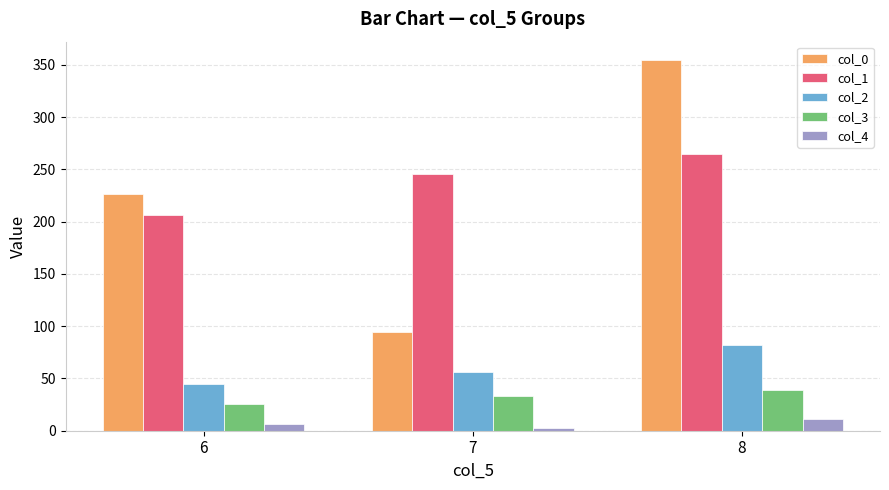

What is the smallest value displayed?

2.7